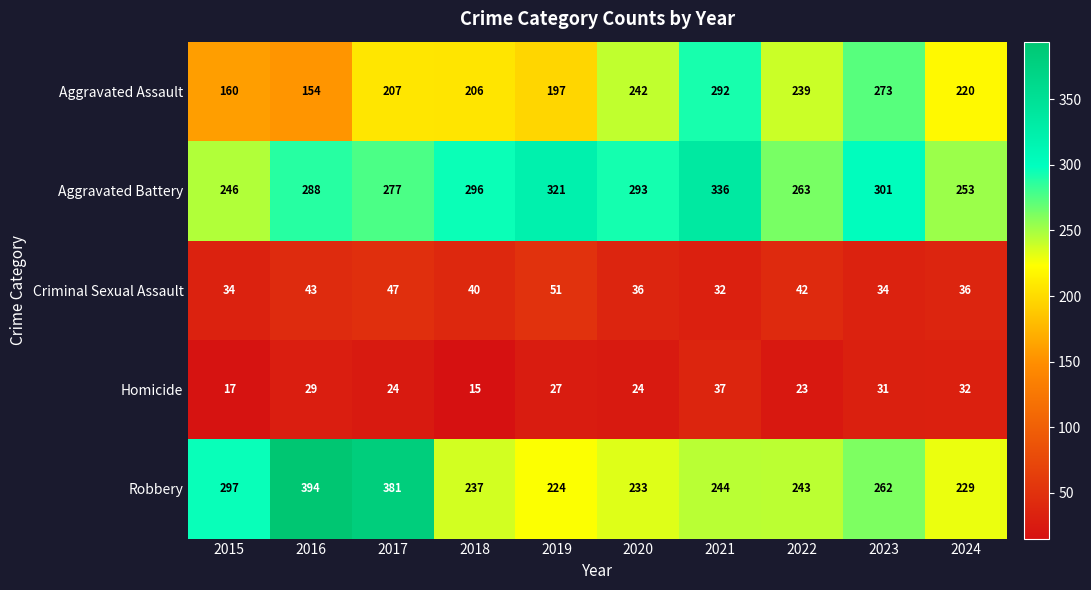

What is the total value across all series at 2015?

754